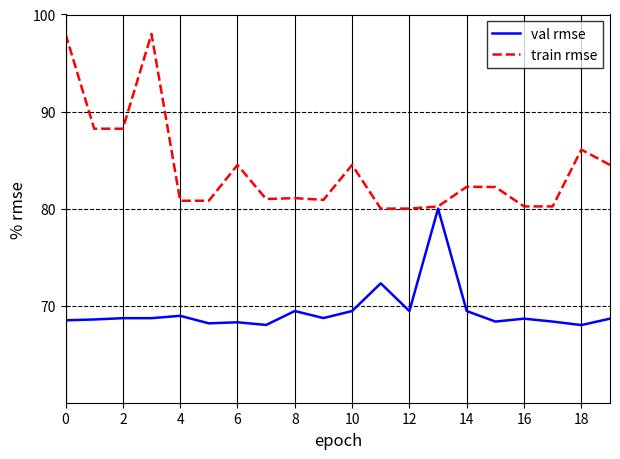

List the series in order of their peak value, lowest first.

val rmse, train rmse